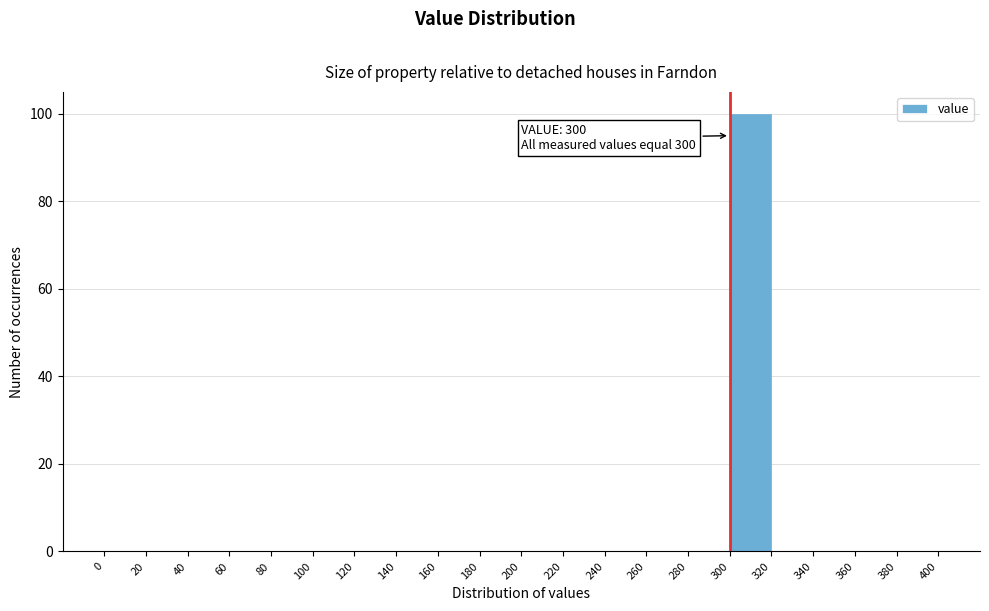

Which range on the x-axis has the tallest bar?

300 to 320